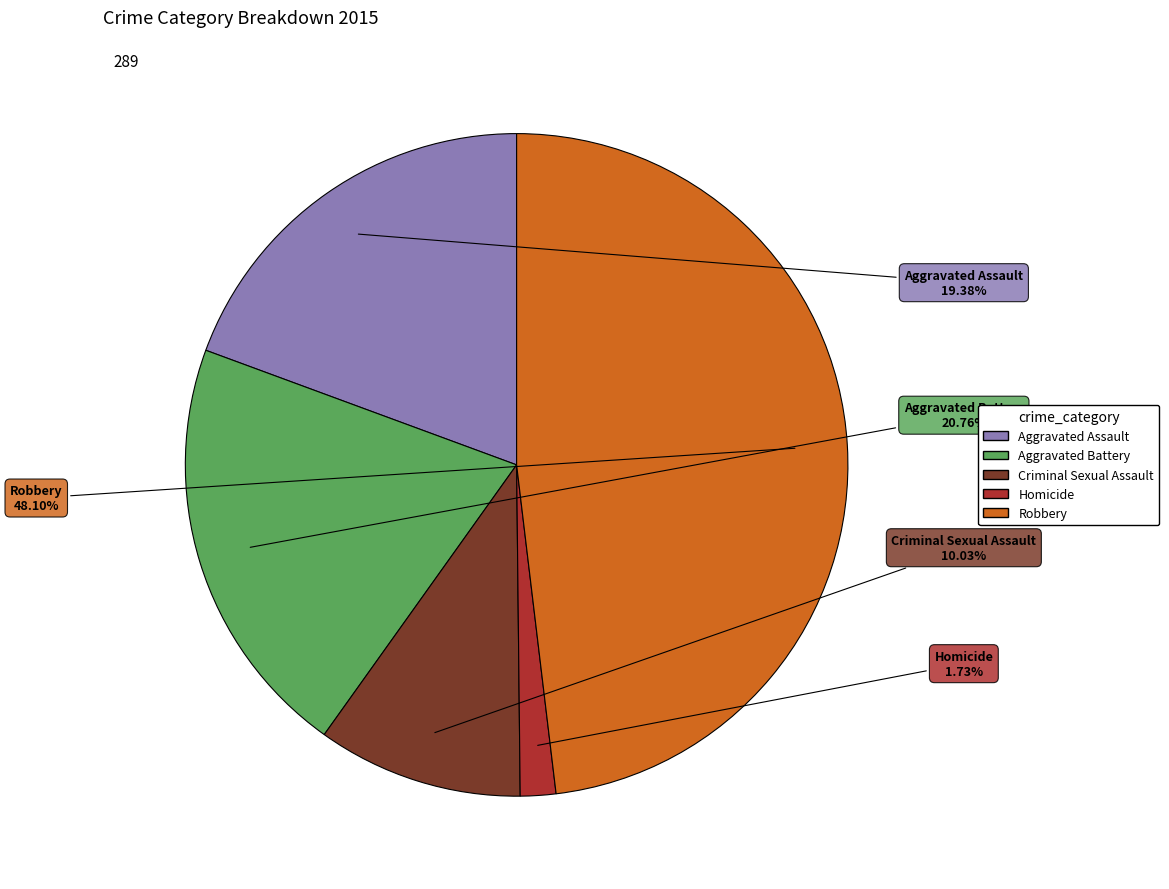

Between Criminal Sexual Assault and Aggravated Battery, which is larger?

Aggravated Battery